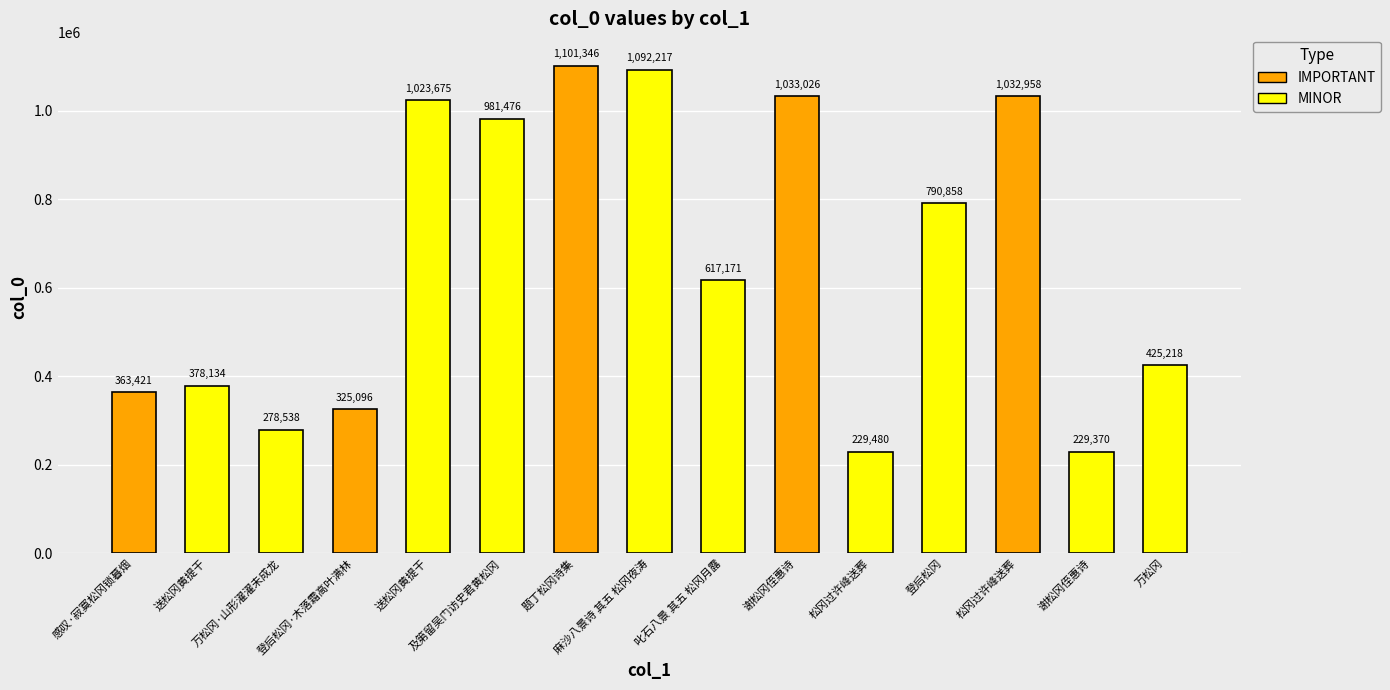

What is the maximum value shown in the chart?

1101346